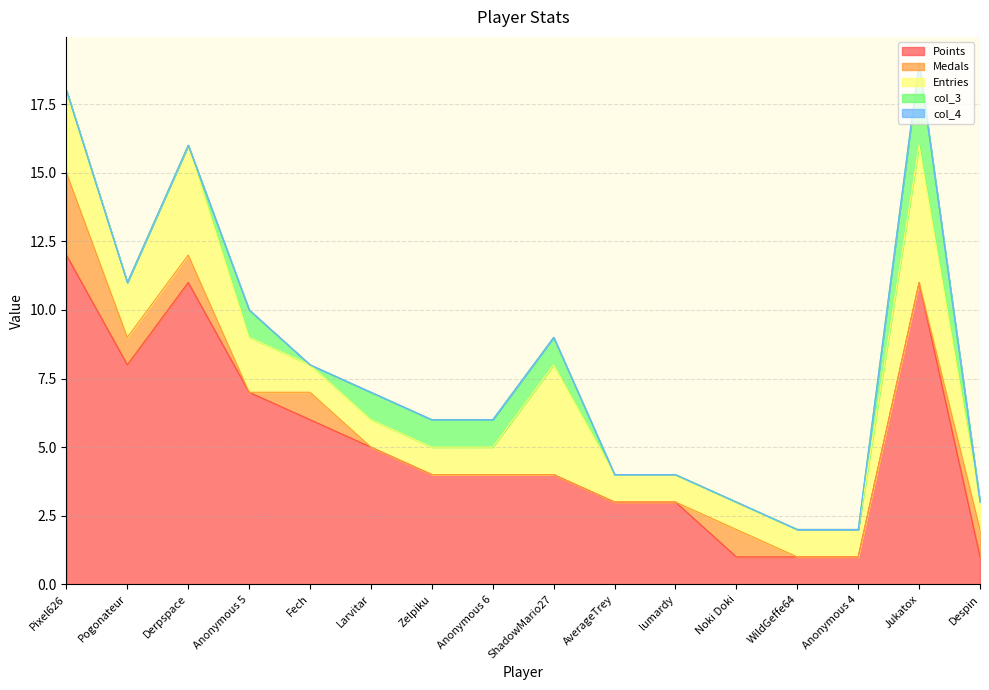

At which category does Entries reach its first local valley?

Pogonateur